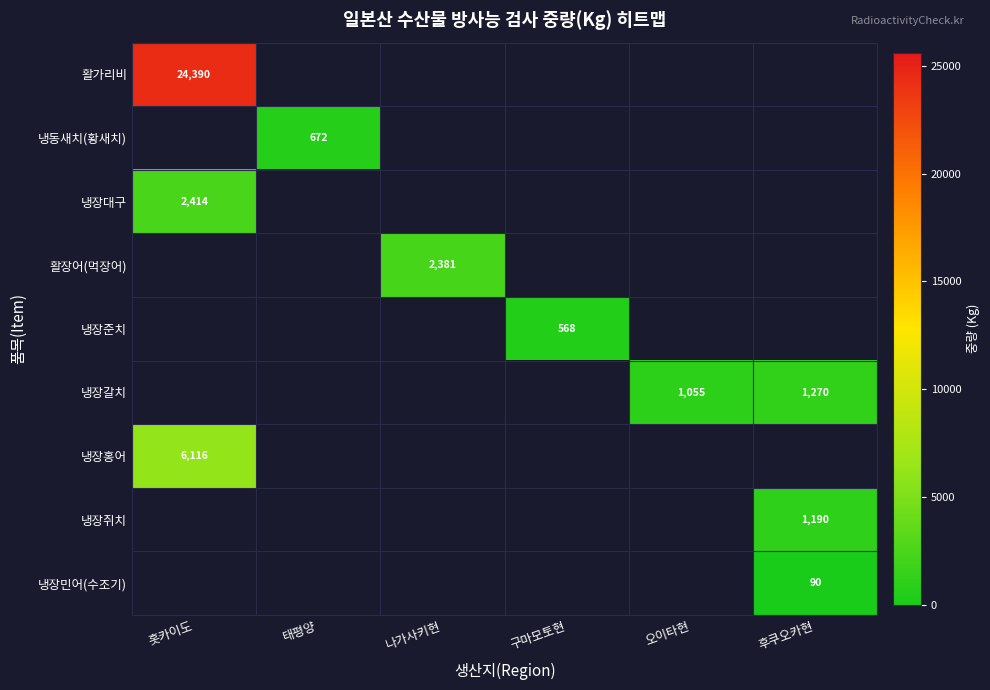

The 냉장대구 series shows 2414 at 홋카이도. True or false?

True